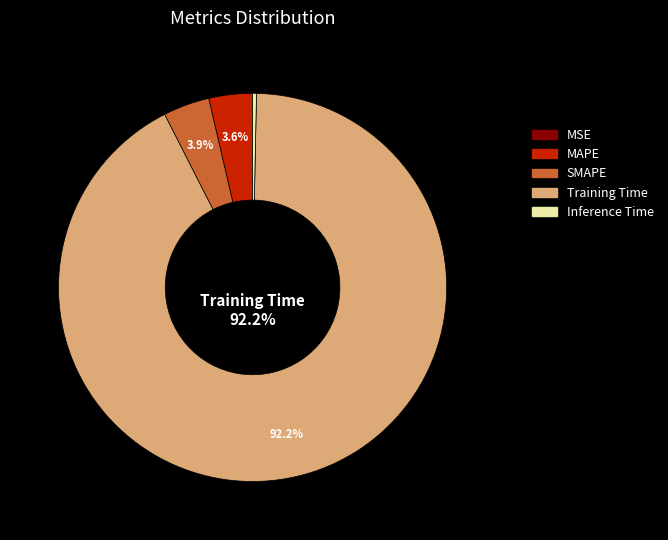

Which slice represents more than half of the pie?

Training Time